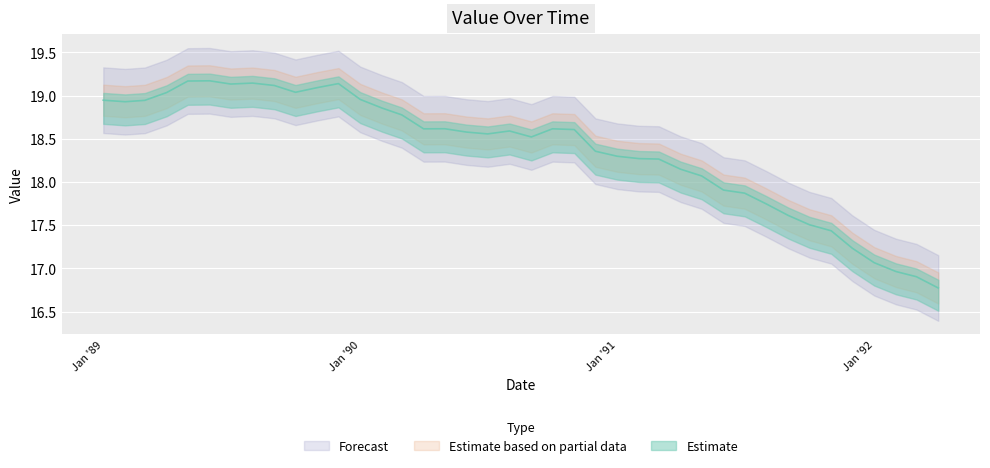

How many values exceed 18?

29